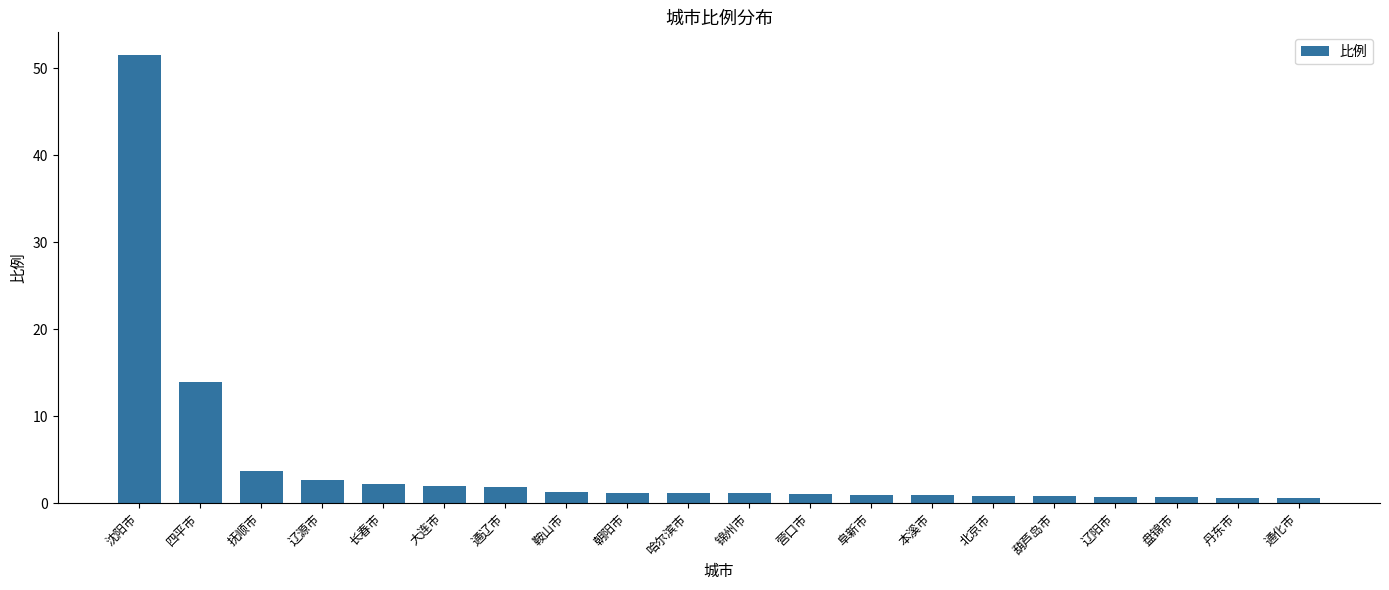

What is the label of the 7th bar from the left?

通辽市